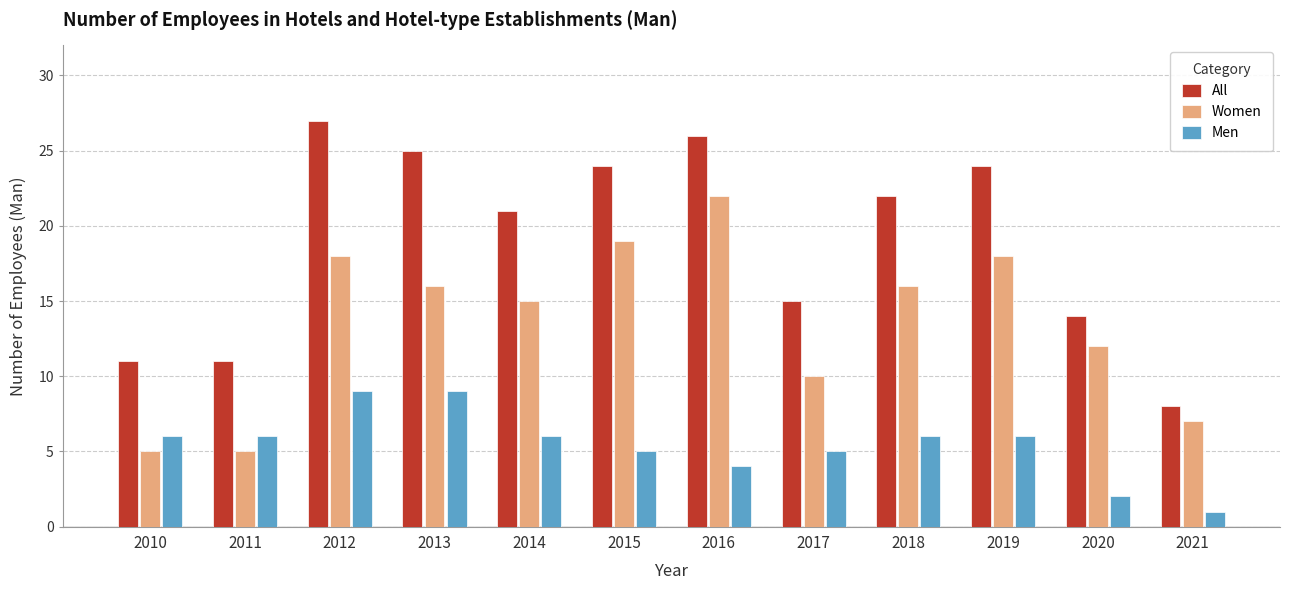

At how many categories does at least one series exceed 20?

7